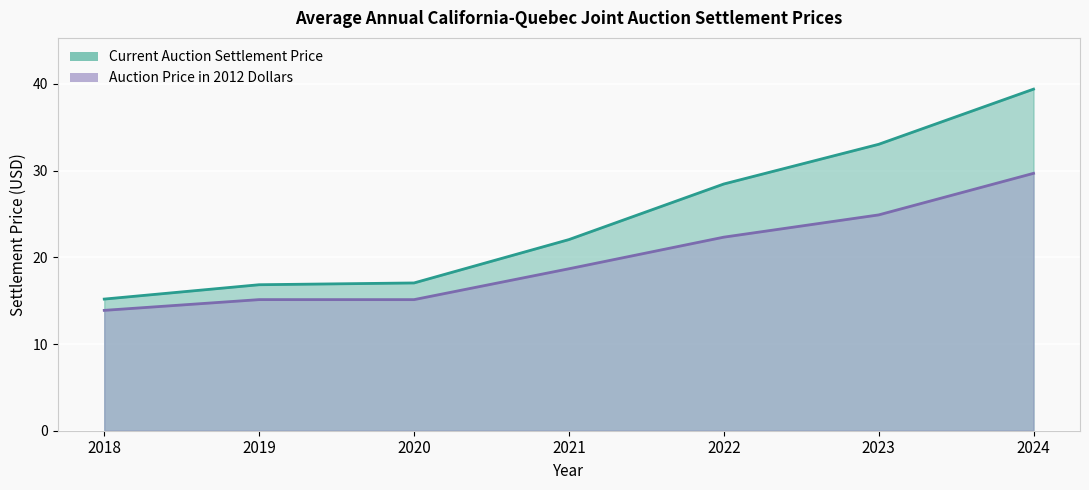

Is it true that Auction price in 2012 dollars equals 14.3 at 2023?

False